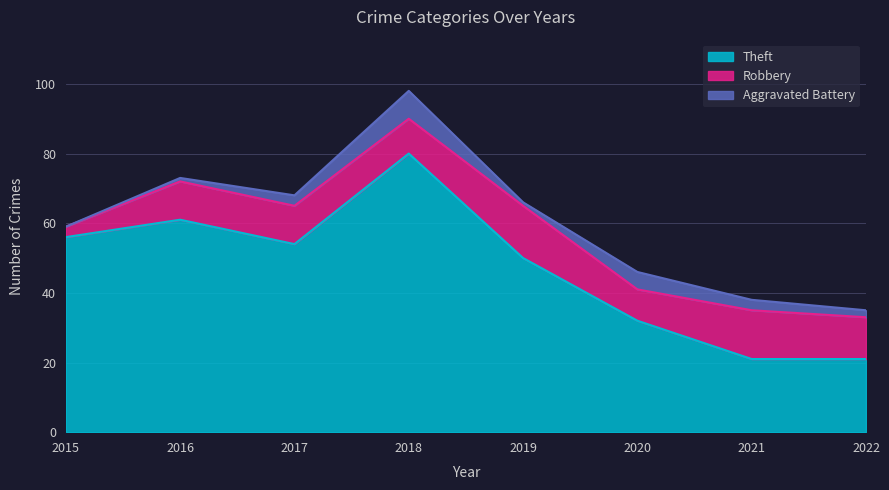

What is the spread (max minus min) of values at 2018?

72